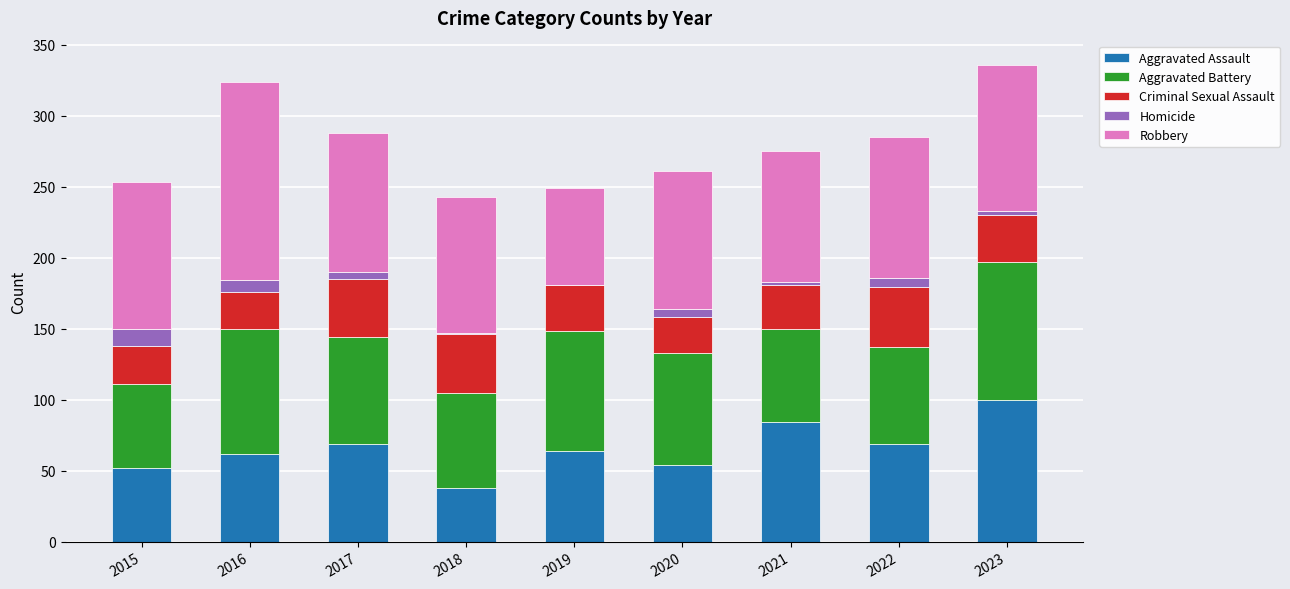

The Aggravated Assault series shows 64 at 2019. True or false?

True